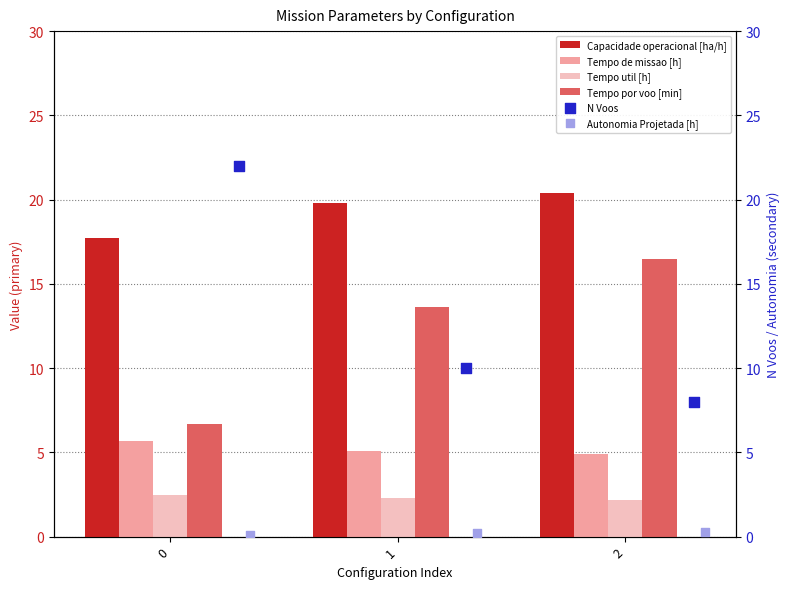

What is the difference between the Capacidade operacional [ha/h] values at 0 and 1?

2.1